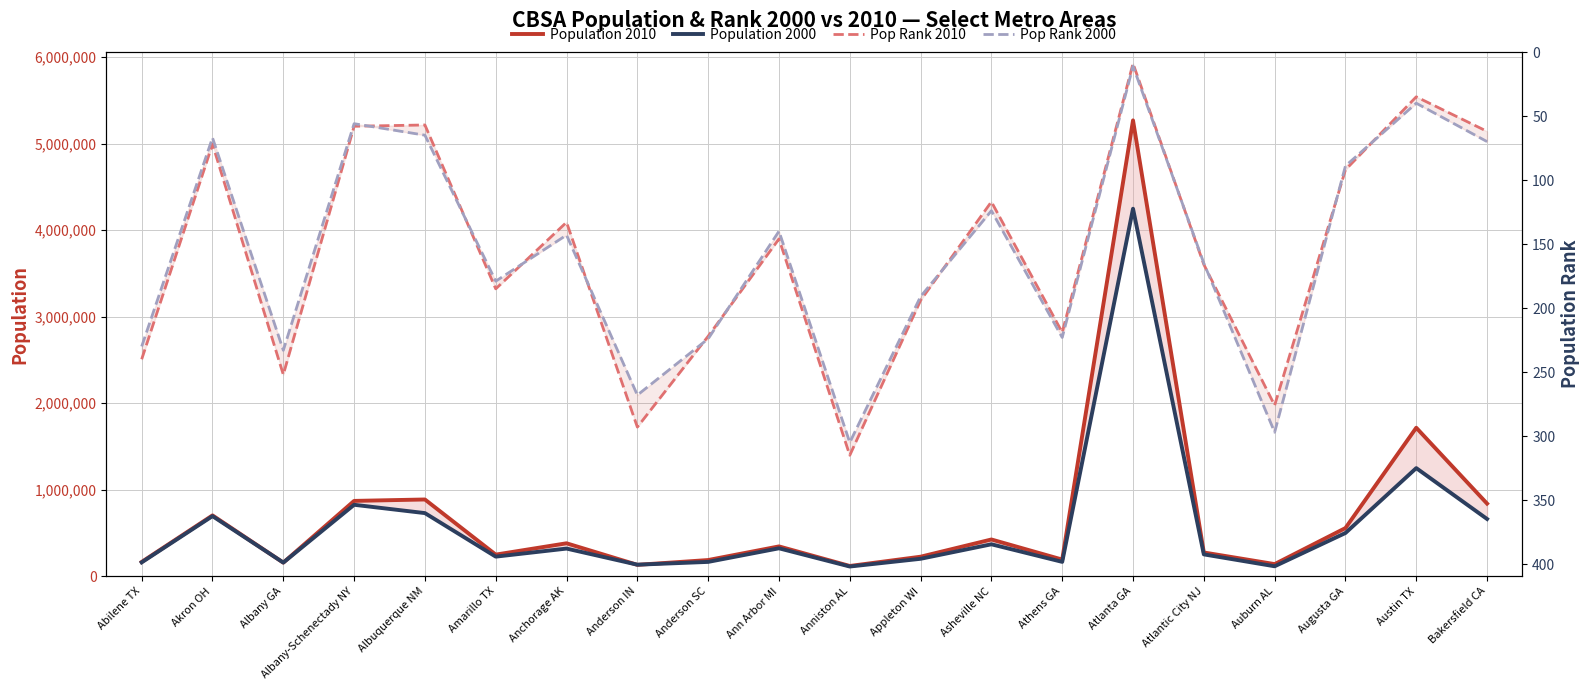

At which label is Pop Rank 2010 closest to 162?

Atlantic City NJ